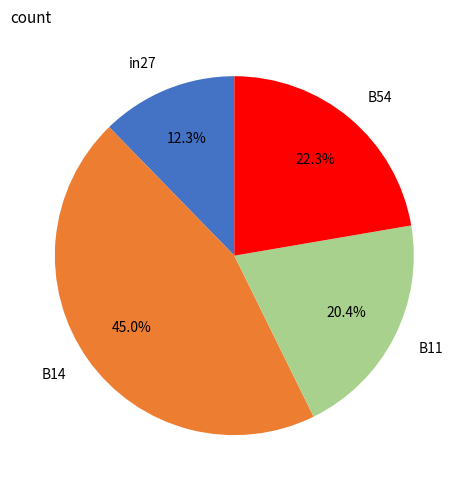

To the nearest percent, what is the difference between the B54 and B11 slice percentages?

2%